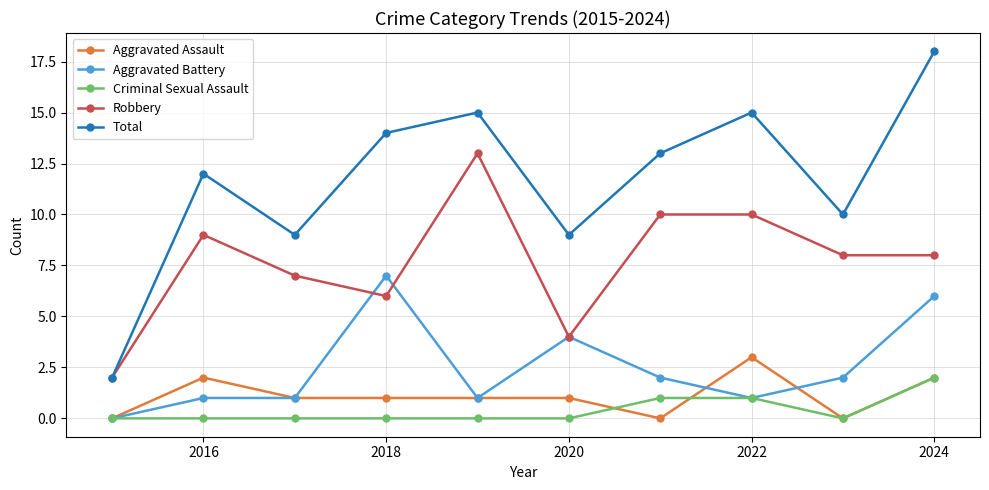

What are all the series names shown in the legend?

Aggravated Assault, Aggravated Battery, Criminal Sexual Assault, Robbery, Total